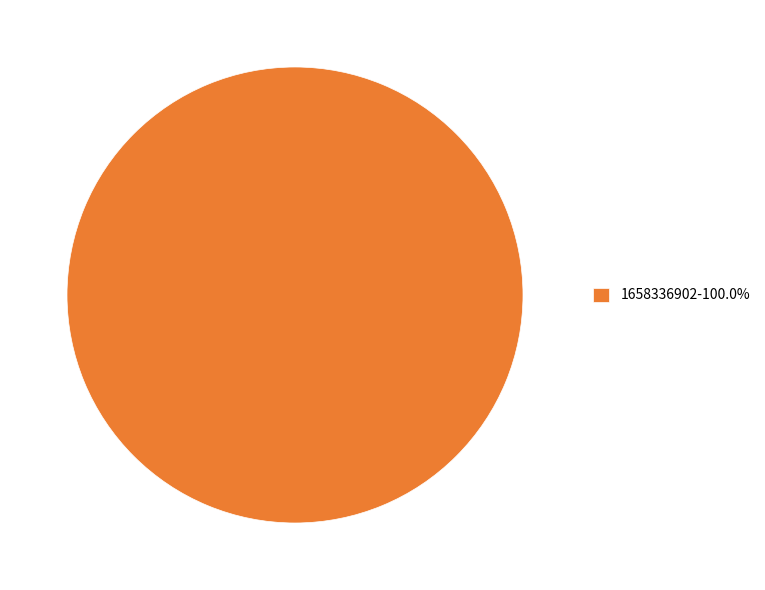

Is there any slice that represents more than half of the pie?

Yes